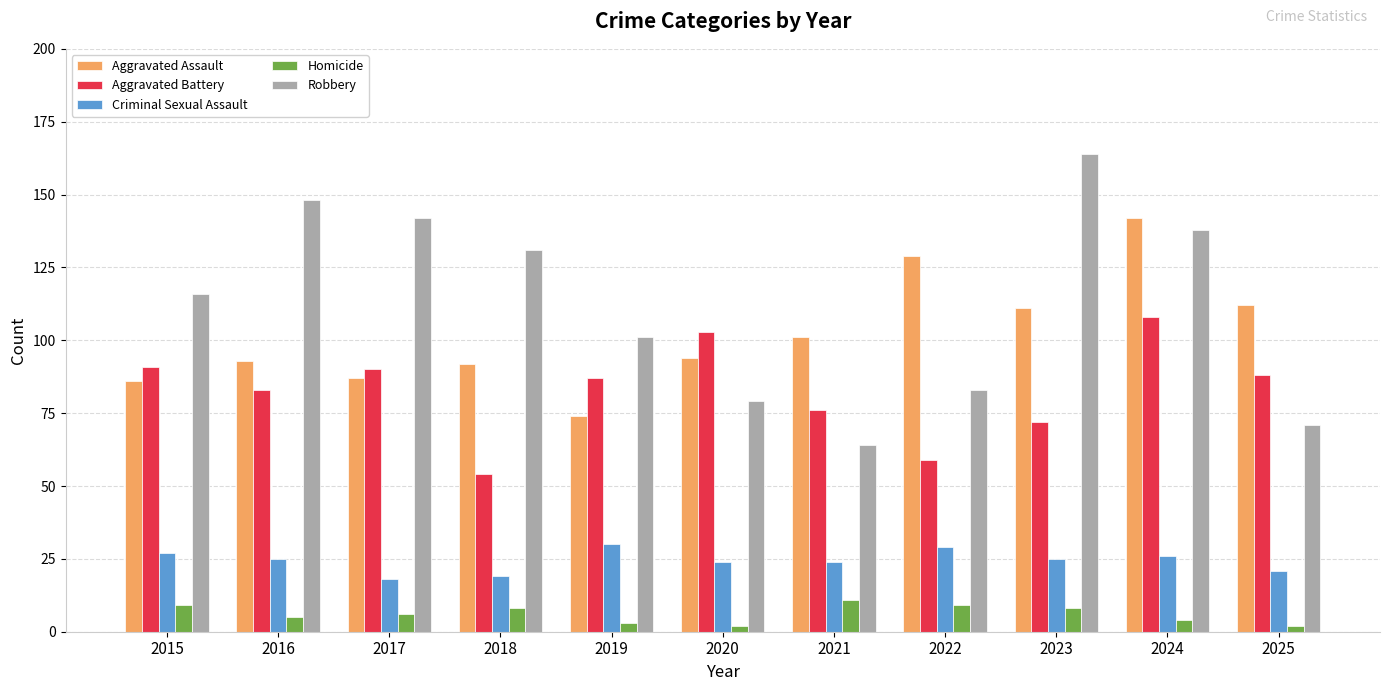

Which series has the largest range (max minus min)?

Robbery